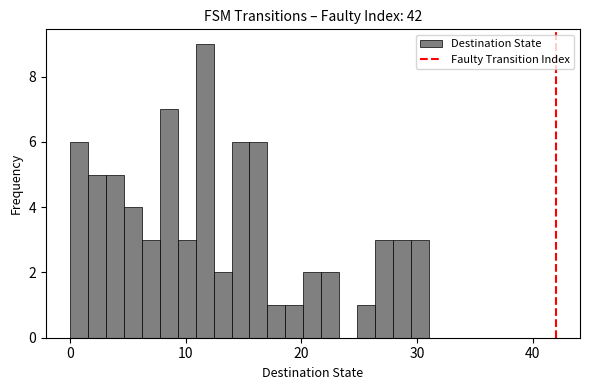

Read against the x-axis, roughly where is the centre of the tallest bar?

12